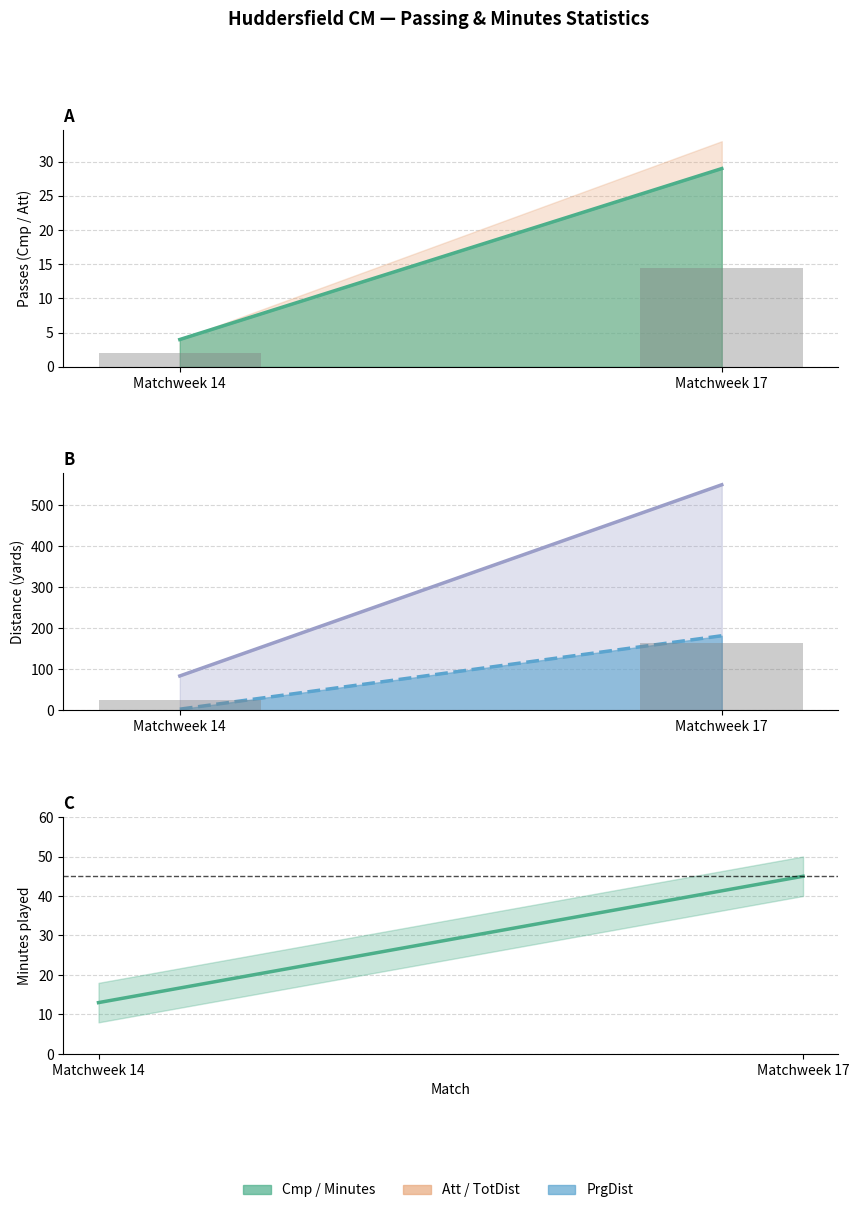

What is the value of the Att bar at the 2nd from the left?

33